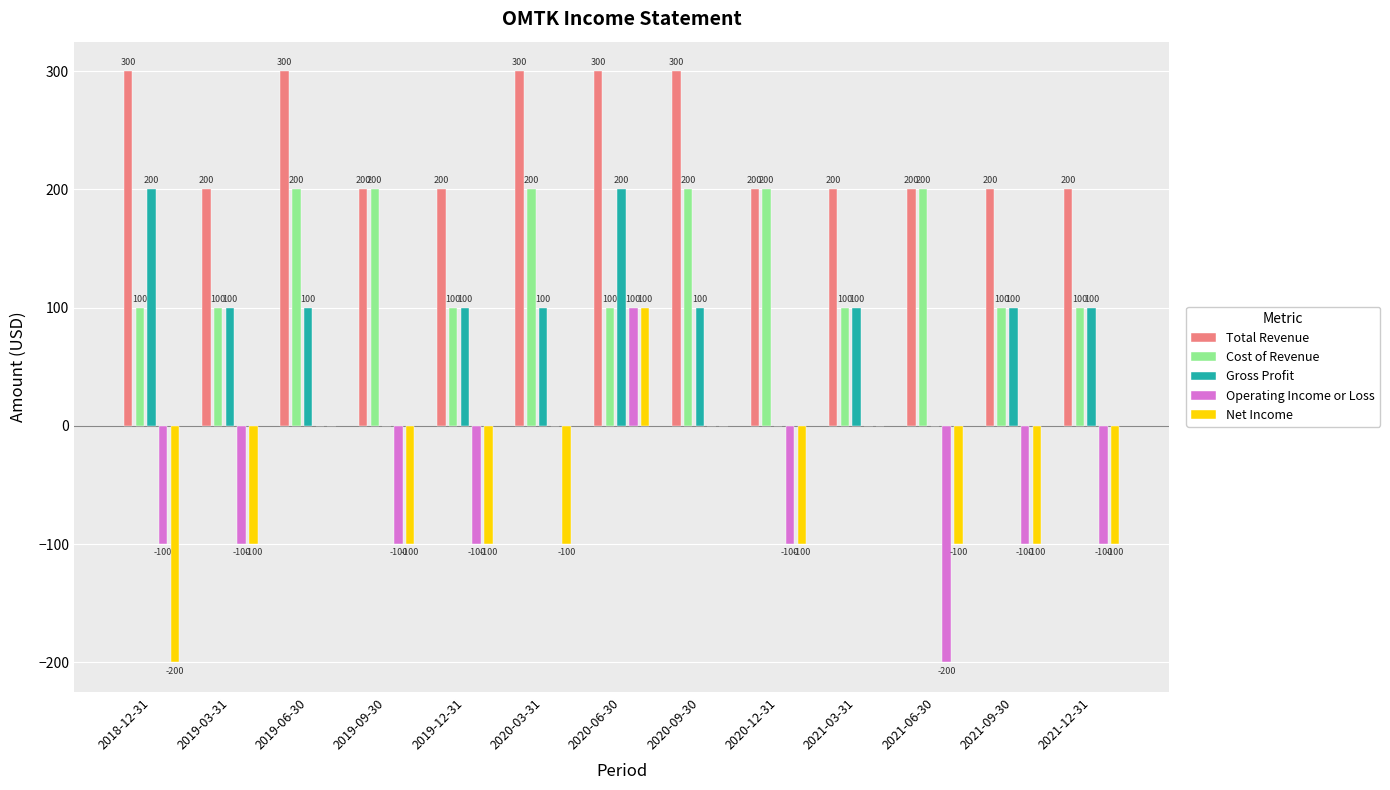

At how many categories does at least one series exceed 277?

5